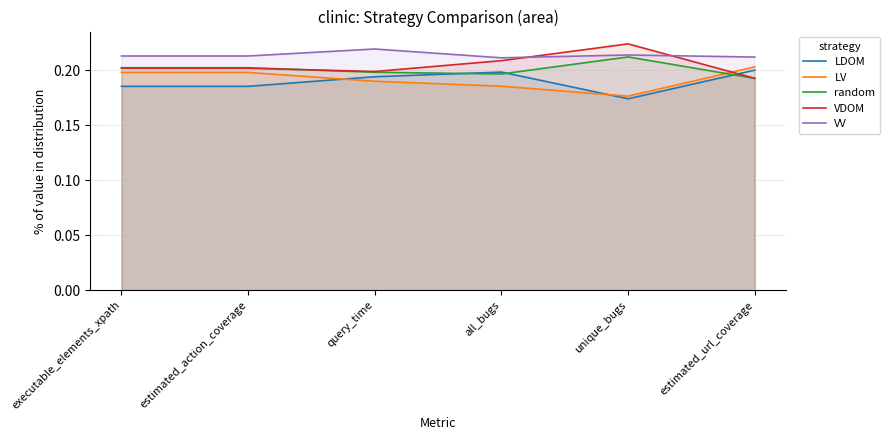

How many series are shown in this chart?

5